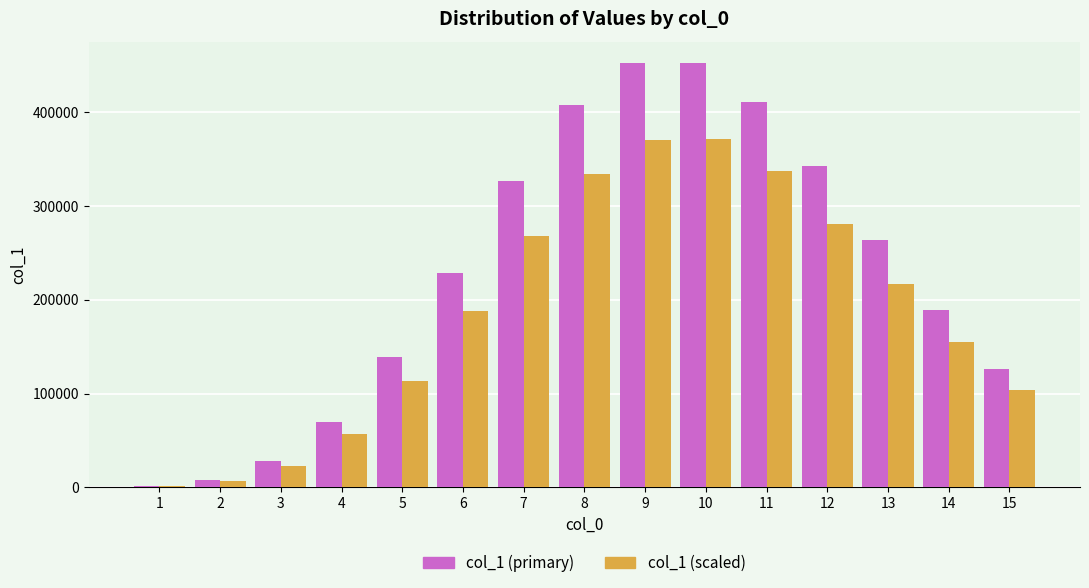

What is the approximate value of col_1 (primary) at 3?

27832